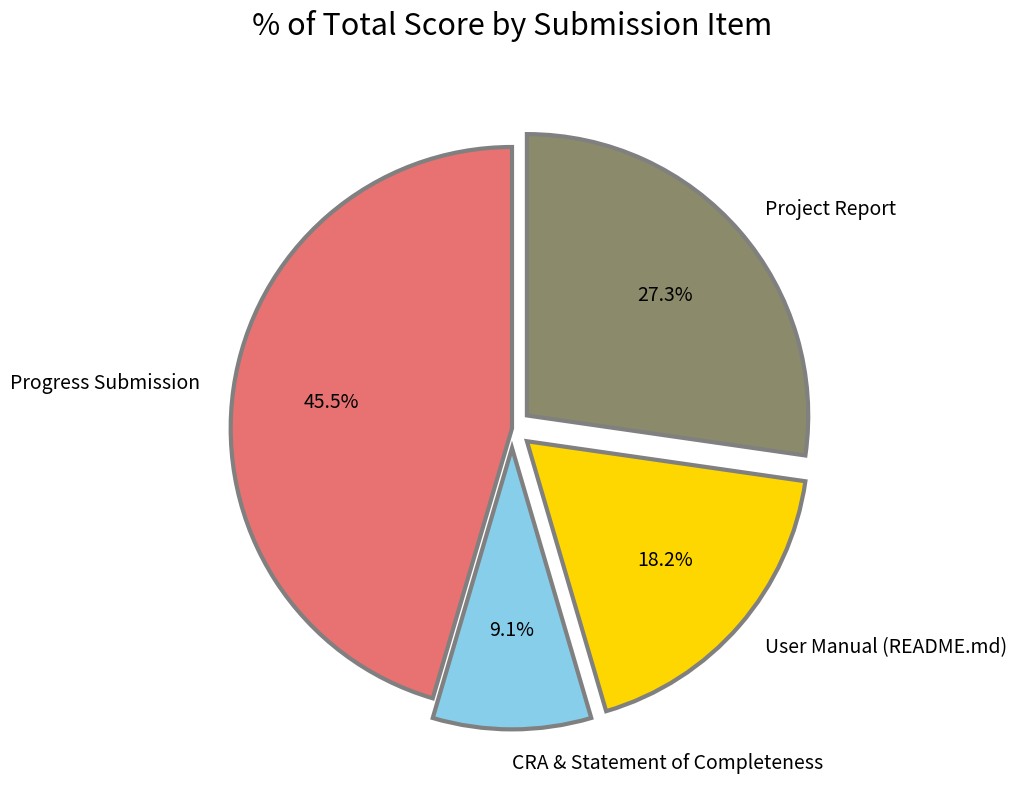

To the nearest percent, what is the difference between the CRA & Statement of Completeness and Progress Submission slice percentages?

36%